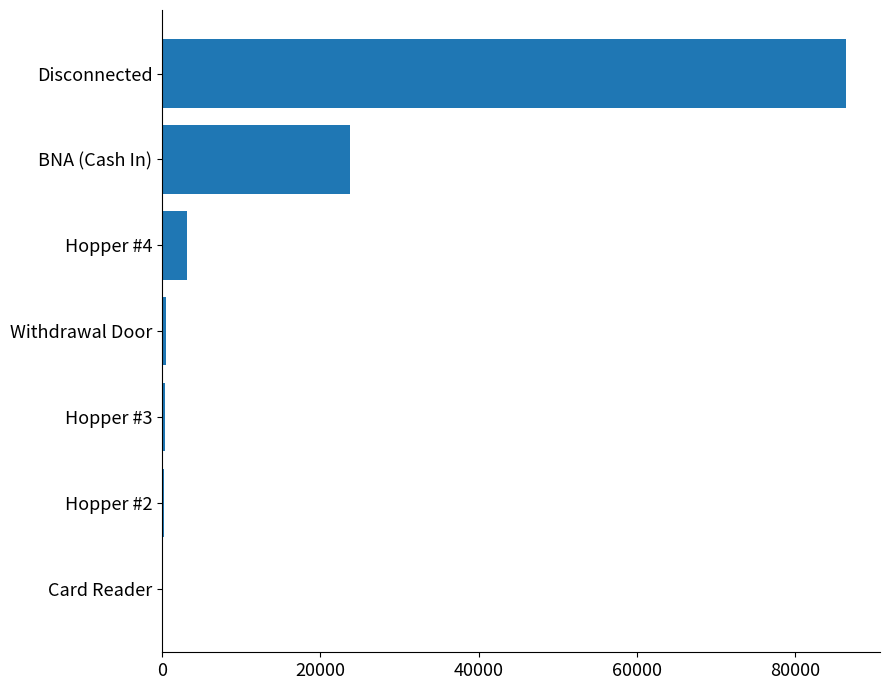

Is it true that the value at BNA (Cash In) is 16364?

False